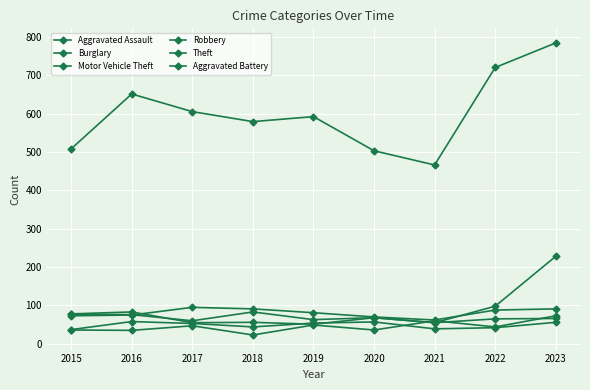

How many data points does each series have?

9